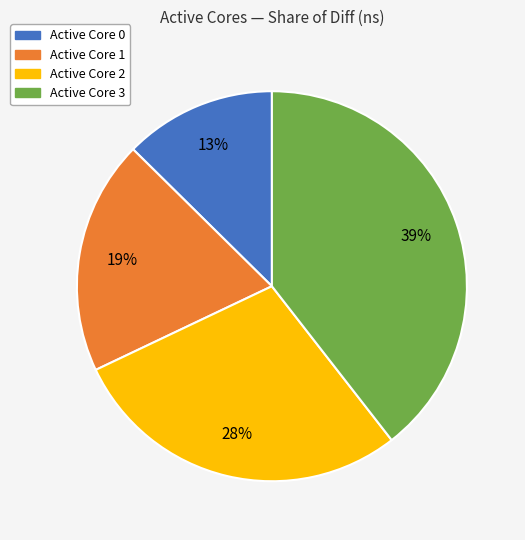

Is there a majority slice in this chart?

No